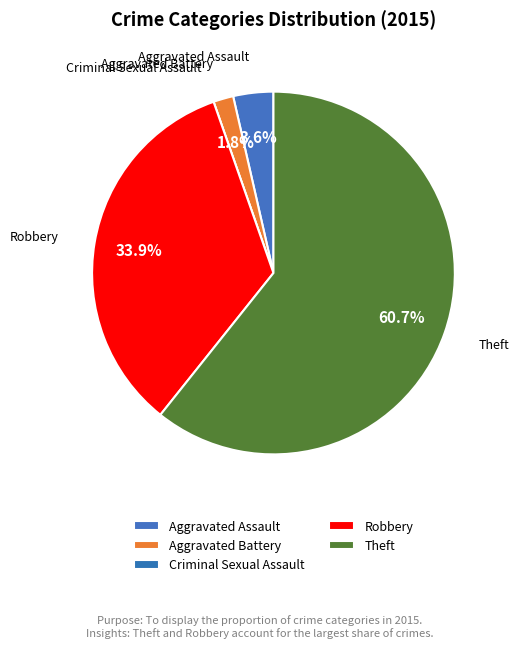

To the nearest percent, what is the difference between the Robbery and Theft slice percentages?

27%